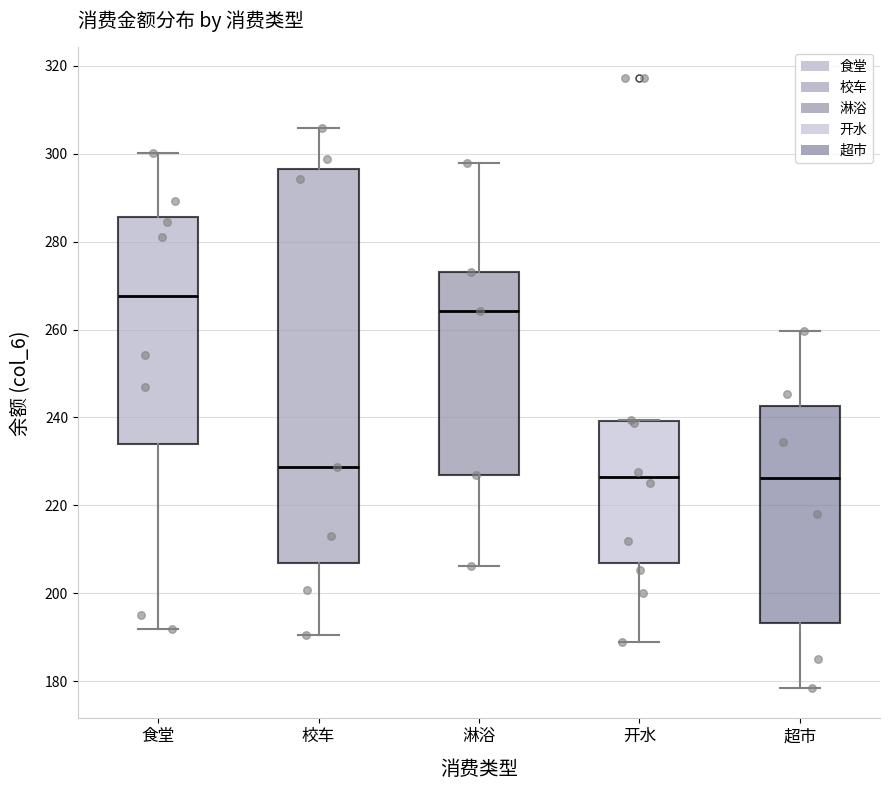

Which box is the tallest, from its lower edge to its upper edge?

校车